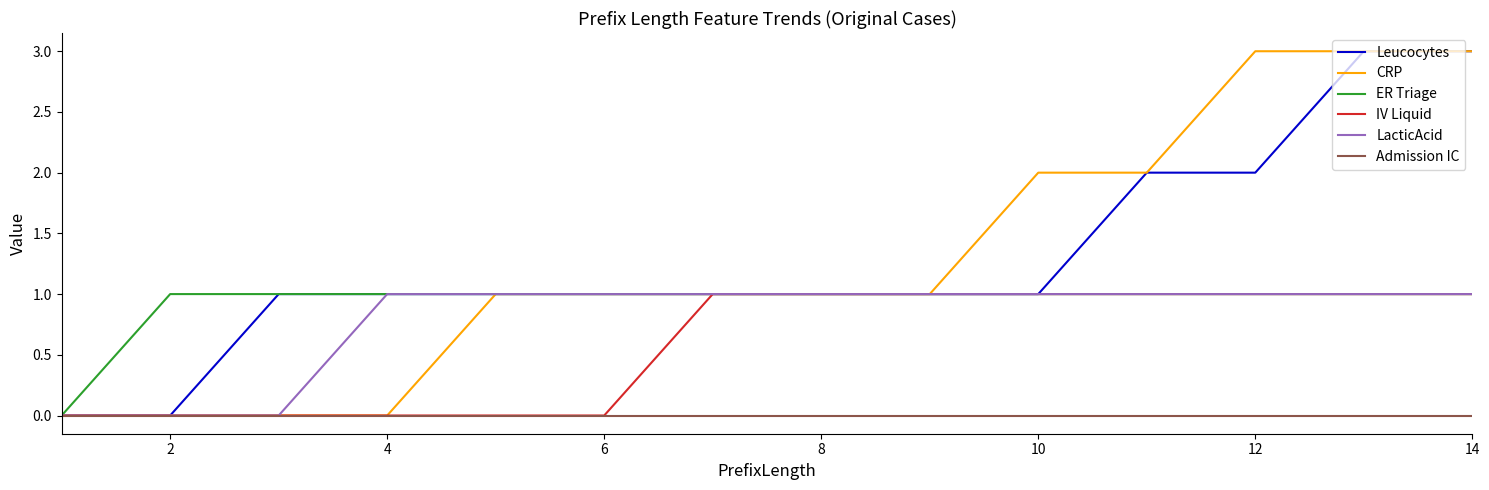

What is the maximum value shown in the chart?

3